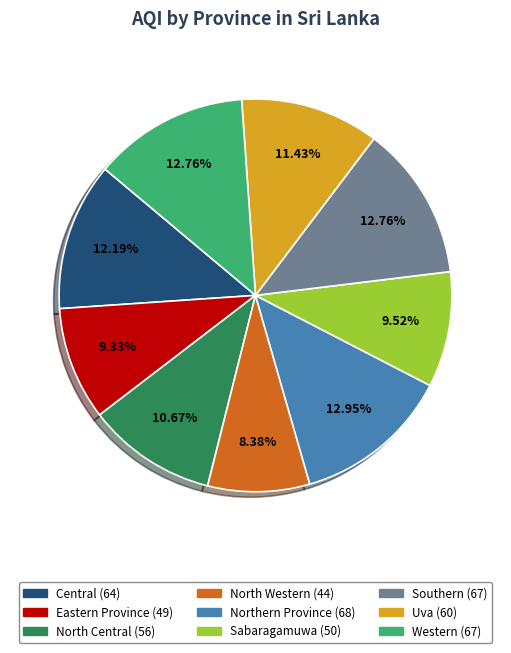

To the nearest percent, what is the combined percentage of North Central and Eastern Province?

20%